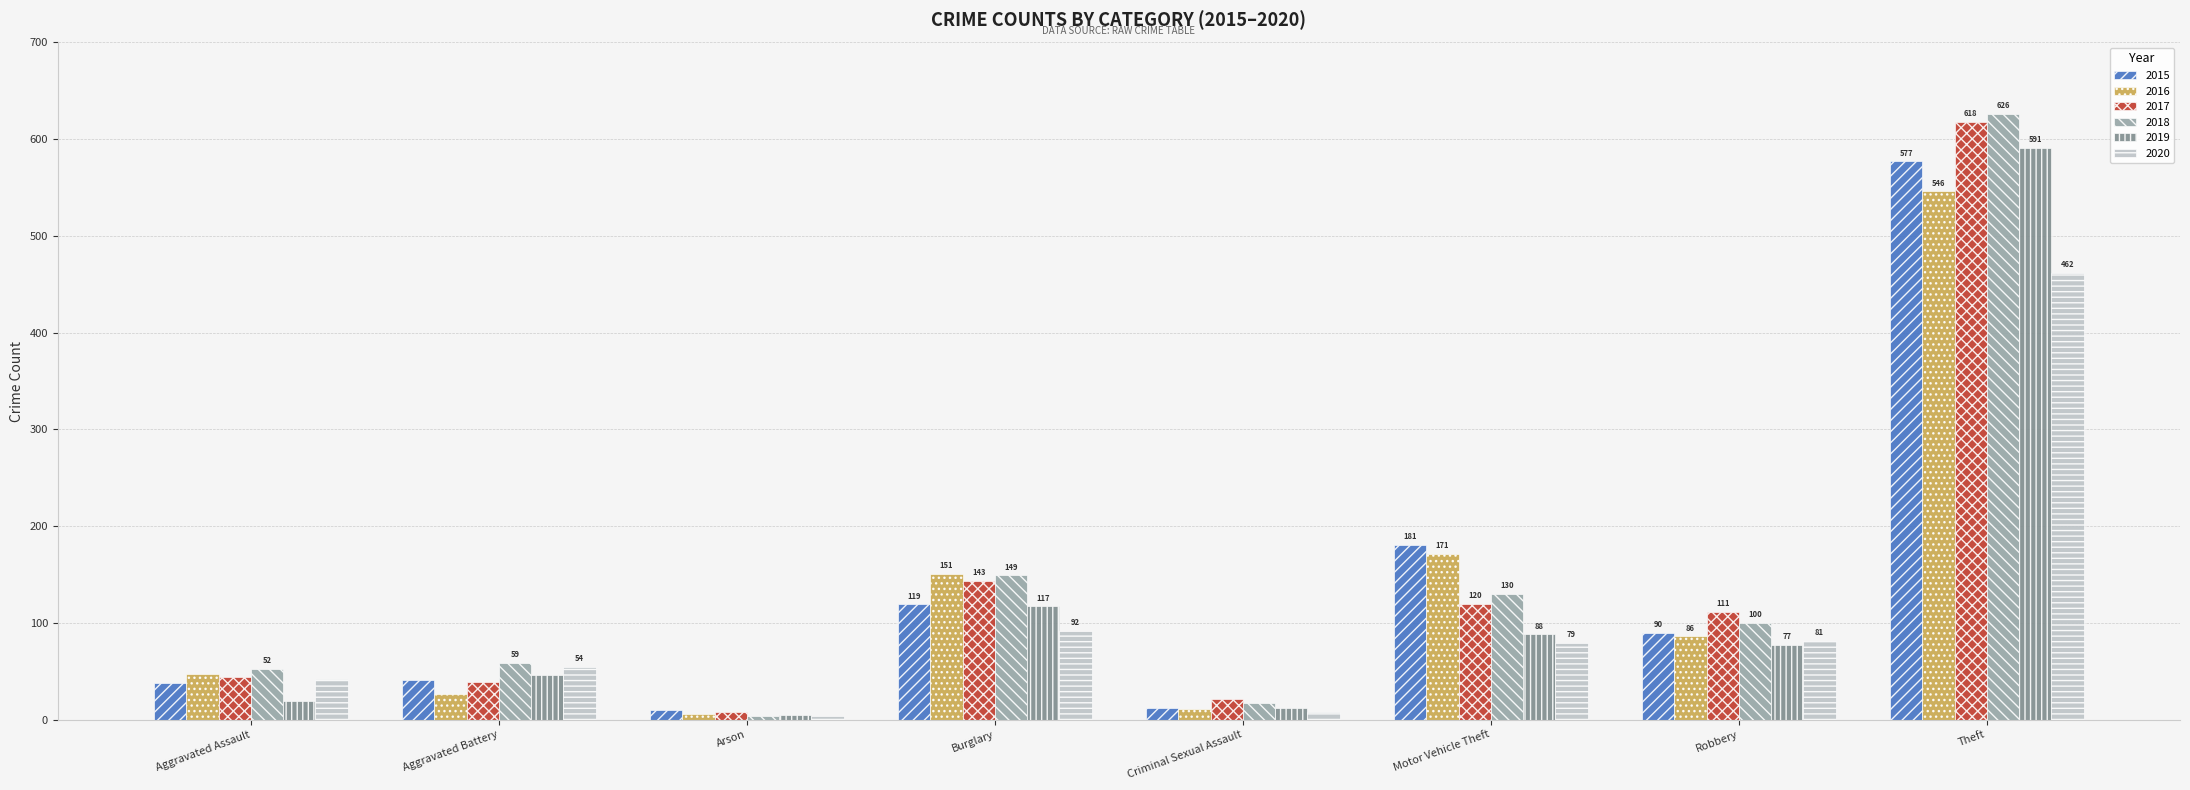

How many bars are there in each group?

6